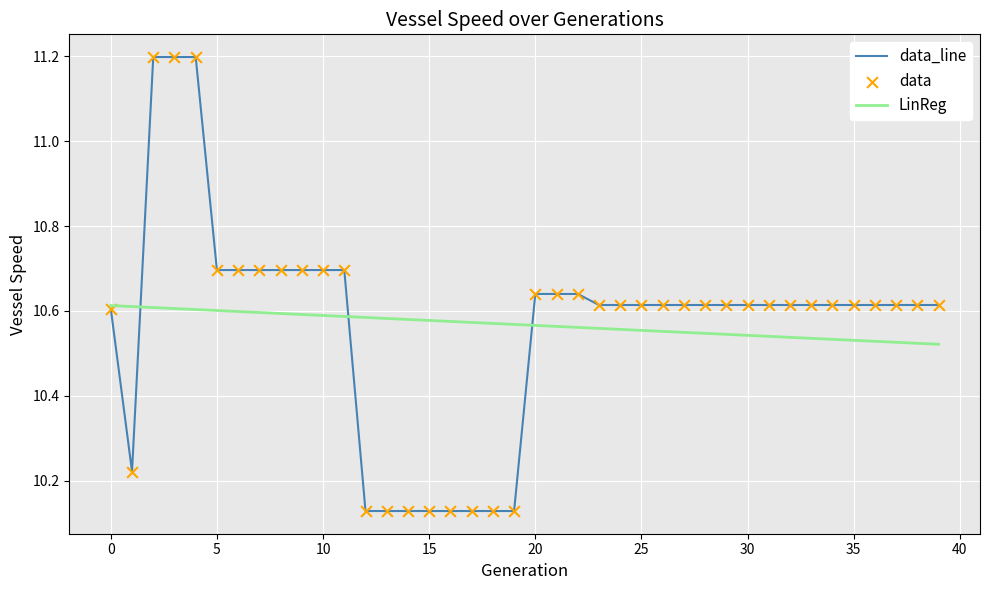

What is the maximum value shown in the chart?

11.2